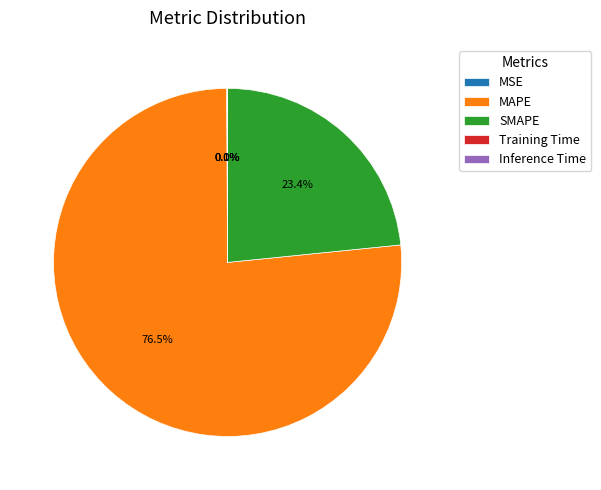

Does any single category account for the majority?

Yes